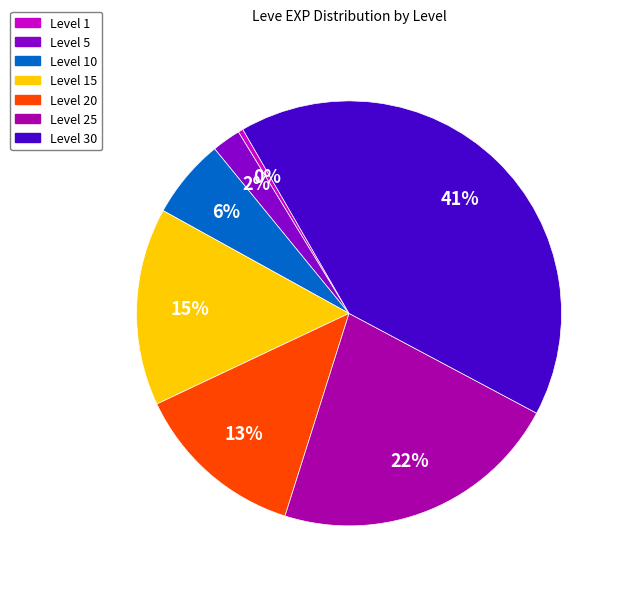

Is there a majority slice in this chart?

No